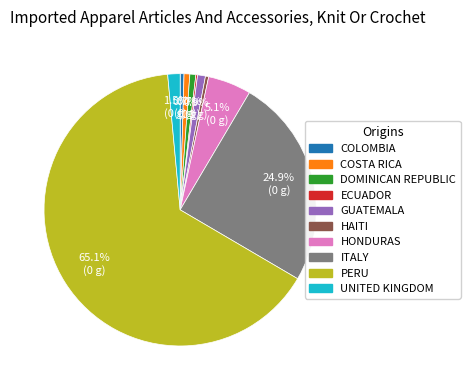

Is there a majority slice in this chart?

Yes